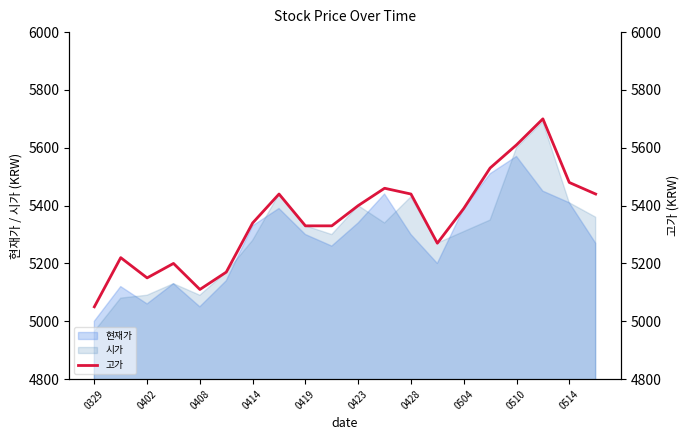

Does the chart have visible grid lines?

No